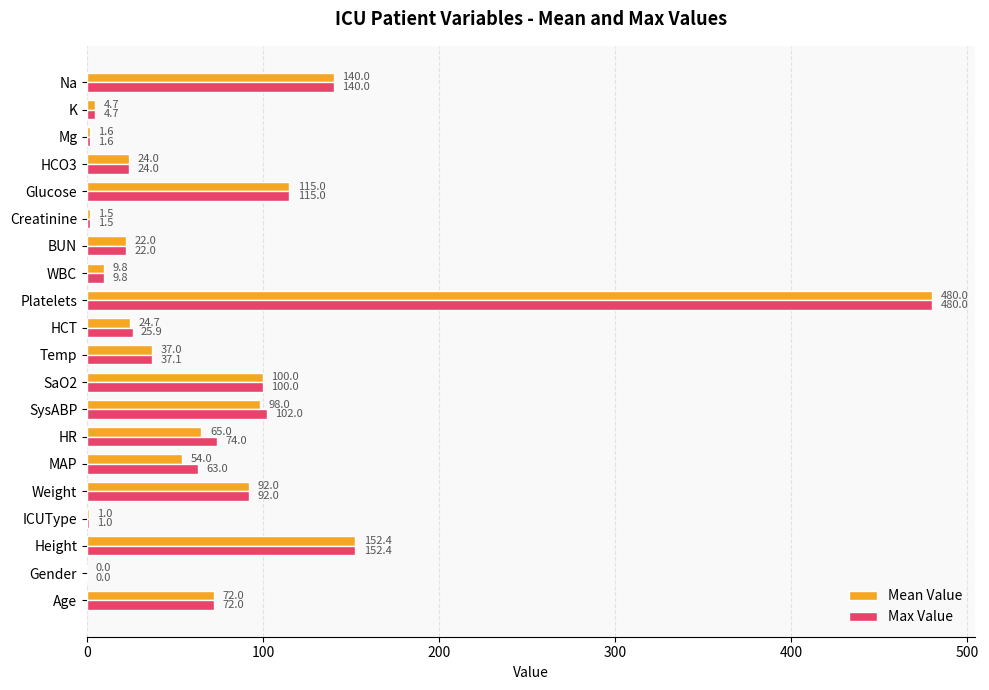

What is the sum of all Max Value values?

1518.0